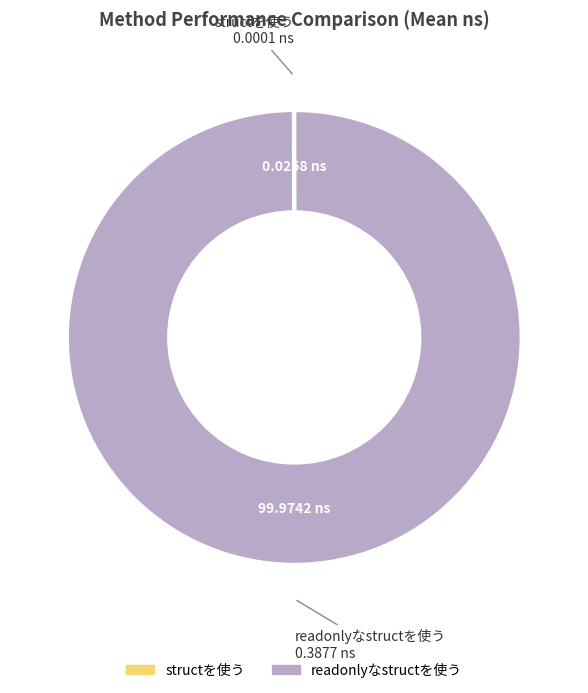

Does any single category account for the majority?

Yes